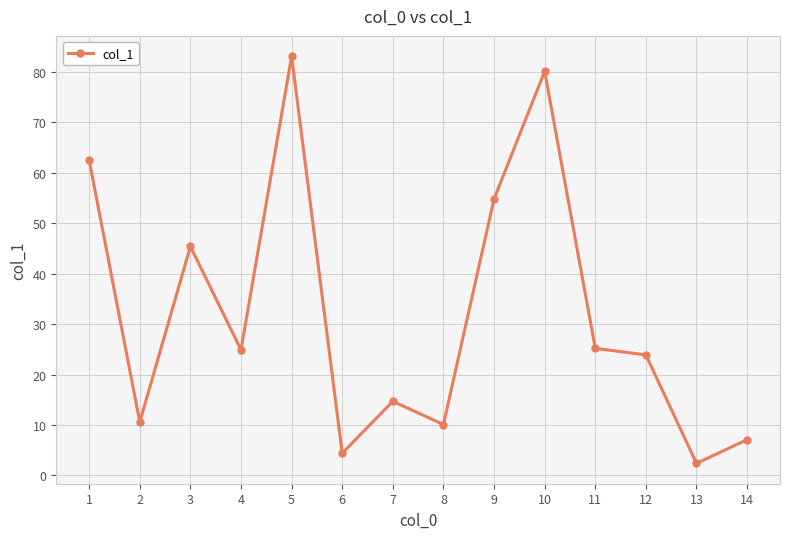

How many lines are shown in the chart?

1